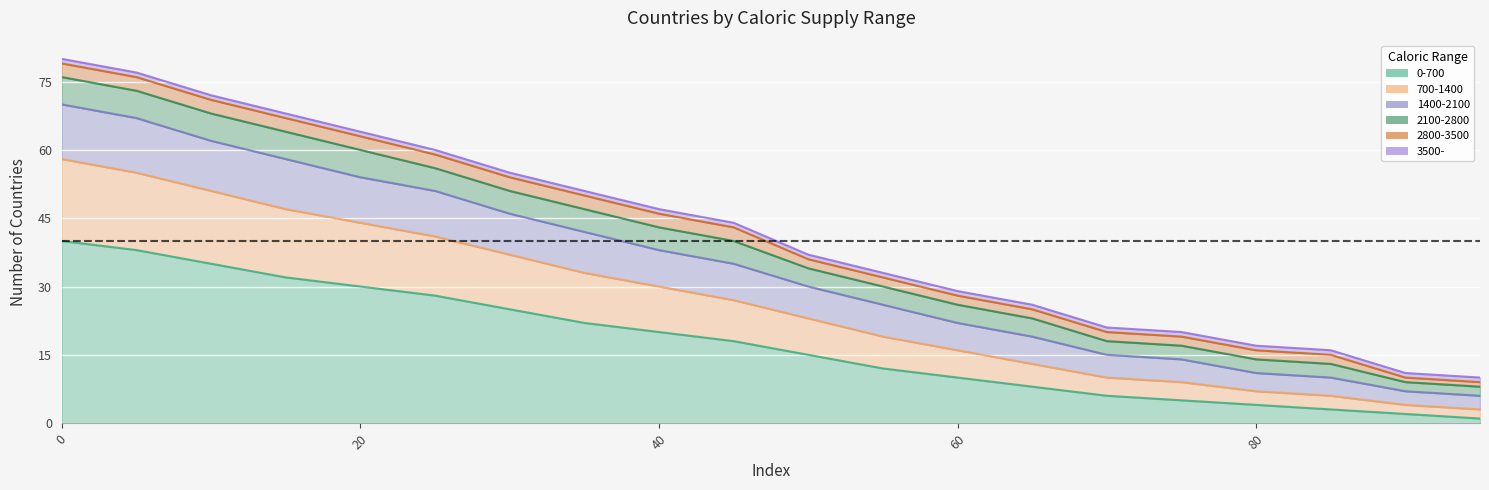

At which category does the chart reach its minimum across all series?

95